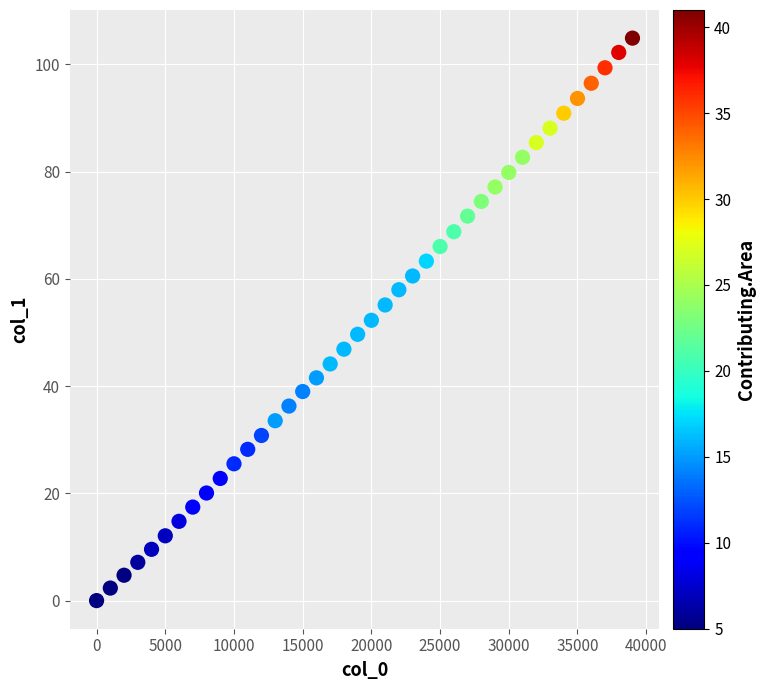

How many points are shown in the scatter plot?

40